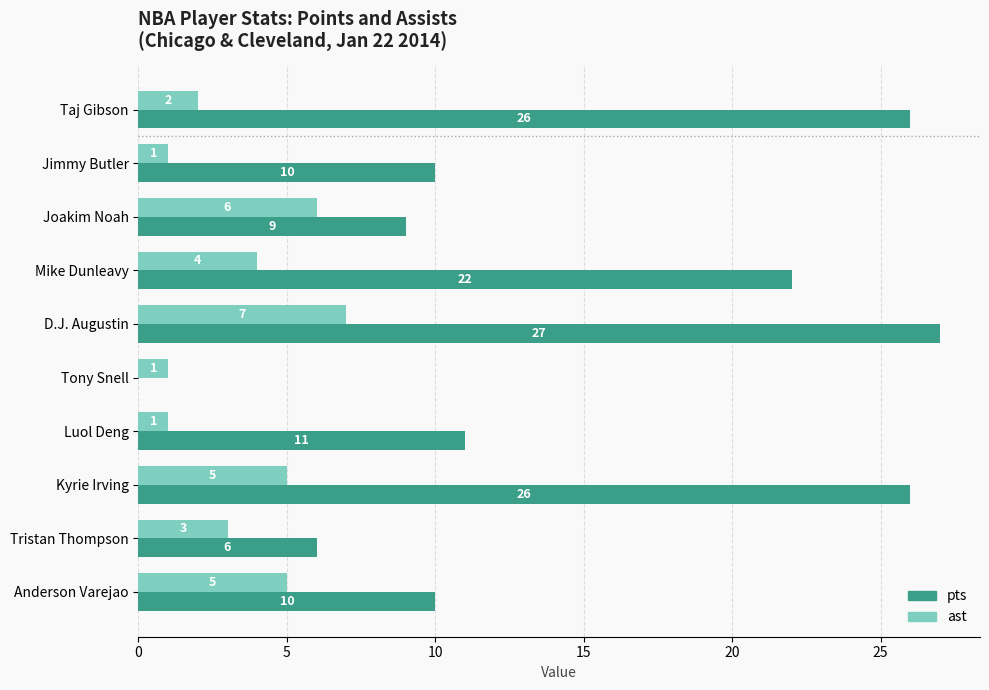

Which series has the largest range (max minus min)?

pts